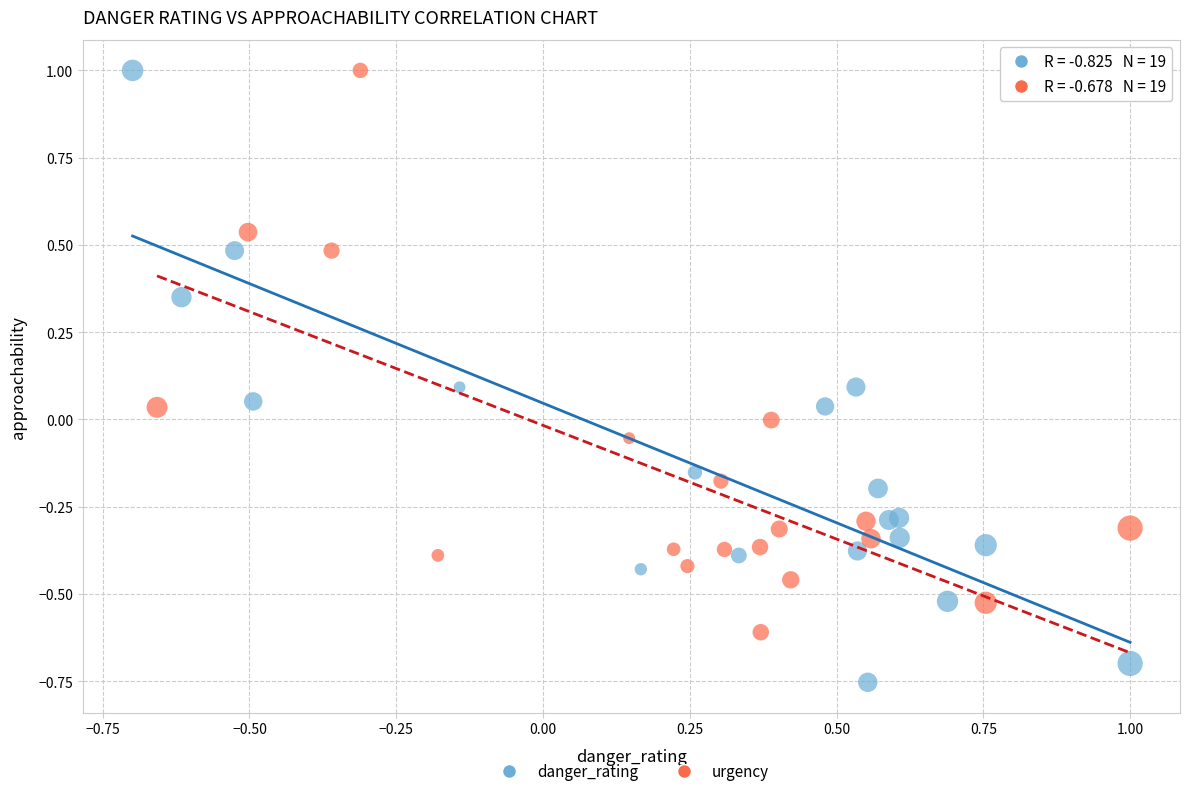

Which series contains the lowest Y value?

danger_rating